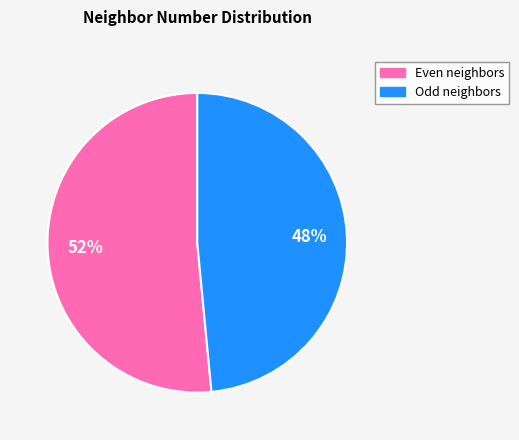

Is there a majority slice in this chart?

Yes